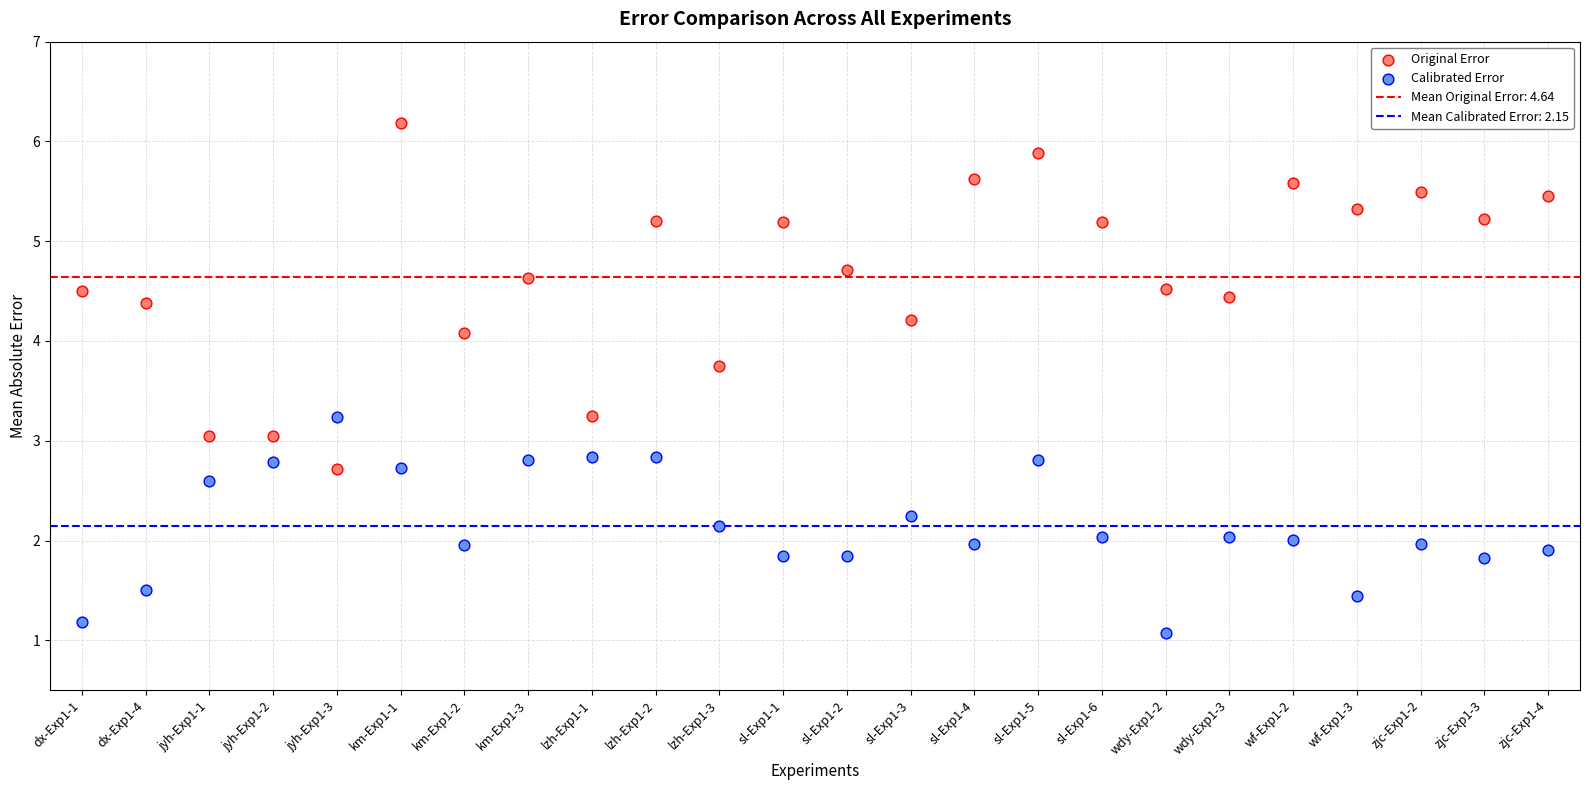

Across all data points, what is the range of Y values (max minus min)?

5.1